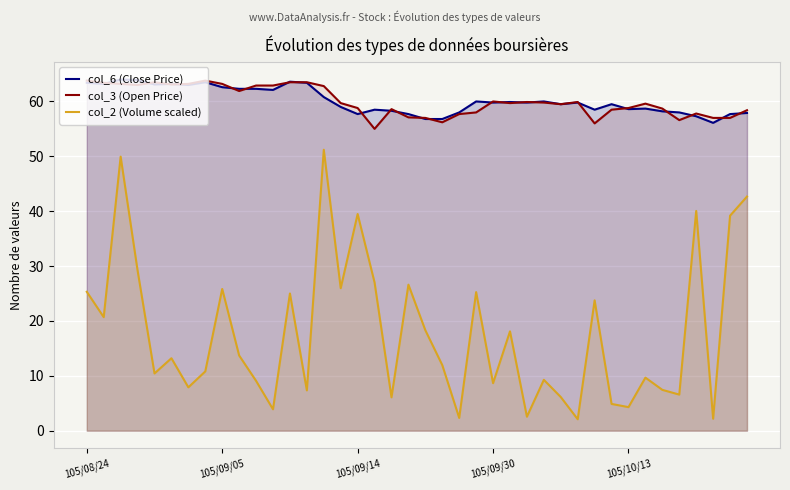

Between 22 and 30, which is larger?

30